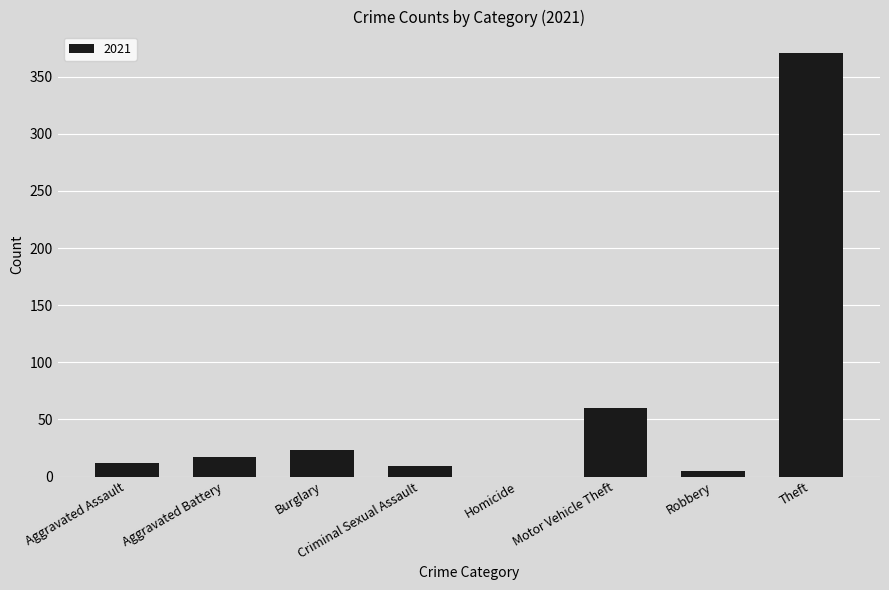

Are the bars horizontal?

No